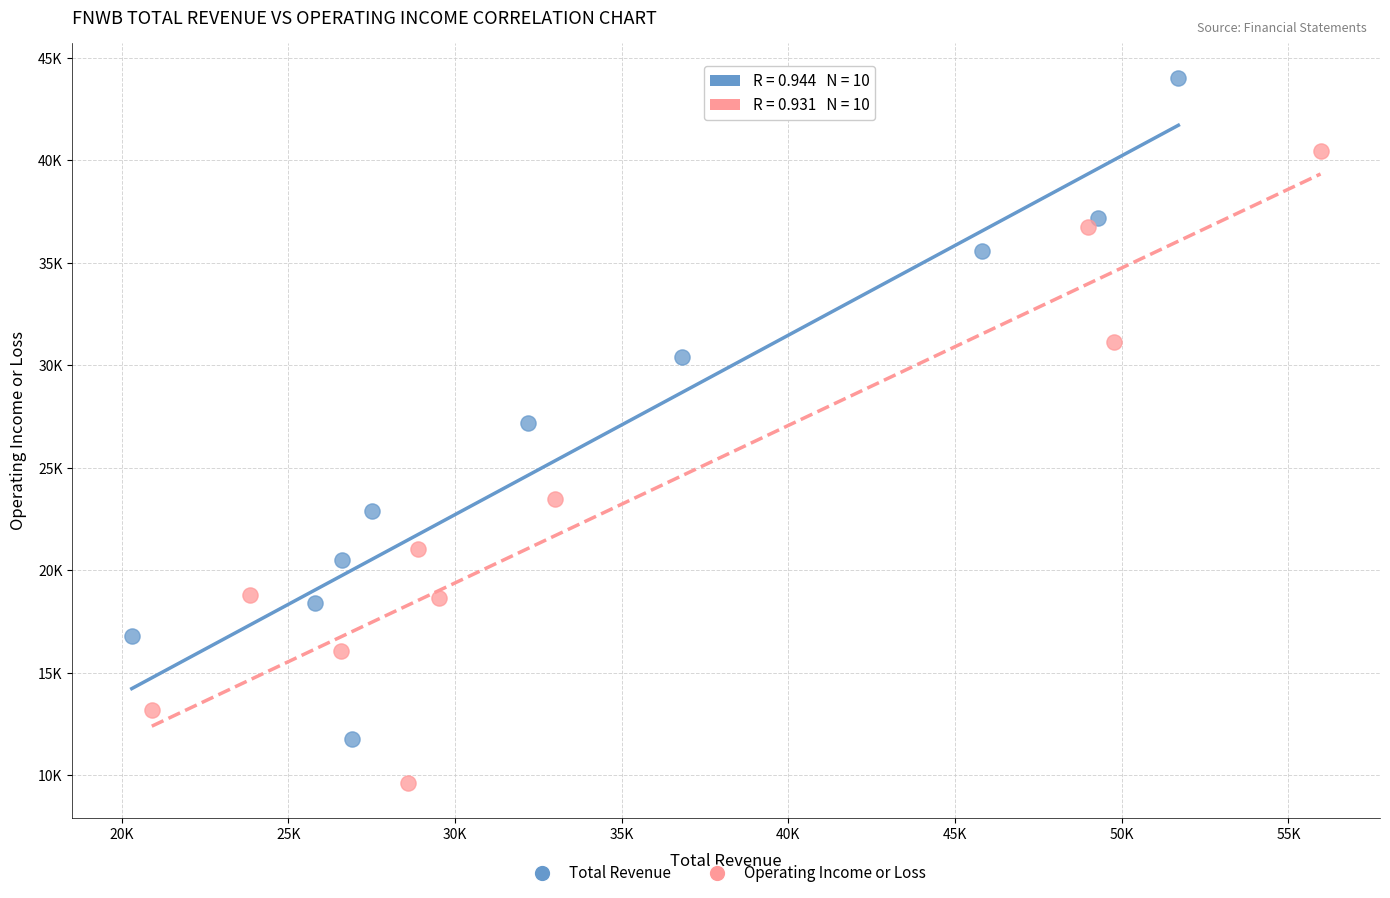

What are all the series names shown in the legend?

Total Revenue, Operating Income or Loss